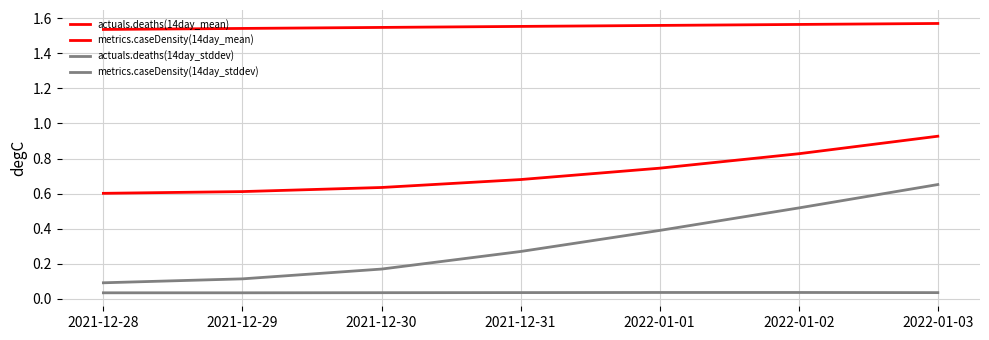

Reading left to right, extract all data points from this chart.

actuals.deaths(14day_mean): 2021-12-28=1.5	2021-12-29=1.5	2021-12-30=1.5	2021-12-31=1.6	2022-01-01=1.6	2022-01-02=1.6	2022-01-03=1.6
metrics.caseDensity(14day_mean): 2021-12-28=0.6	2021-12-29=0.6	2021-12-30=0.6	2021-12-31=0.7	2022-01-01=0.7	2022-01-02=0.8	2022-01-03=0.9
actuals.deaths(14day_stddev): 2021-12-28=0.0	2021-12-29=0.0	2021-12-30=0.0	2021-12-31=0.0	2022-01-01=0.0	2022-01-02=0.0	2022-01-03=0.0
metrics.caseDensity(14day_stddev): 2021-12-28=0.1	2021-12-29=0.1	2021-12-30=0.2	2021-12-31=0.3	2022-01-01=0.4	2022-01-02=0.5	2022-01-03=0.7